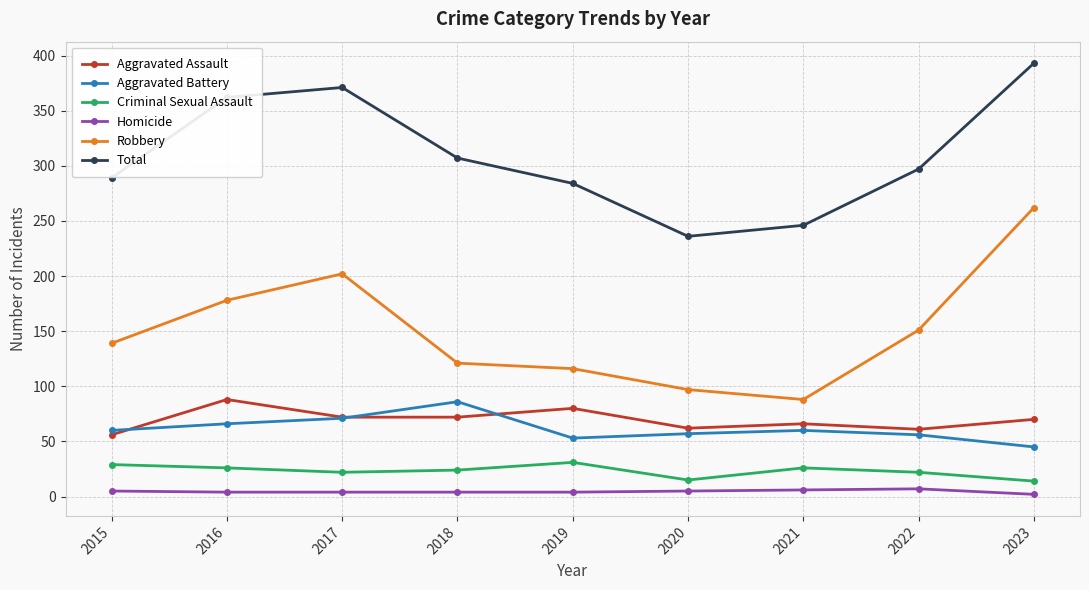

What is the smallest value displayed?

2